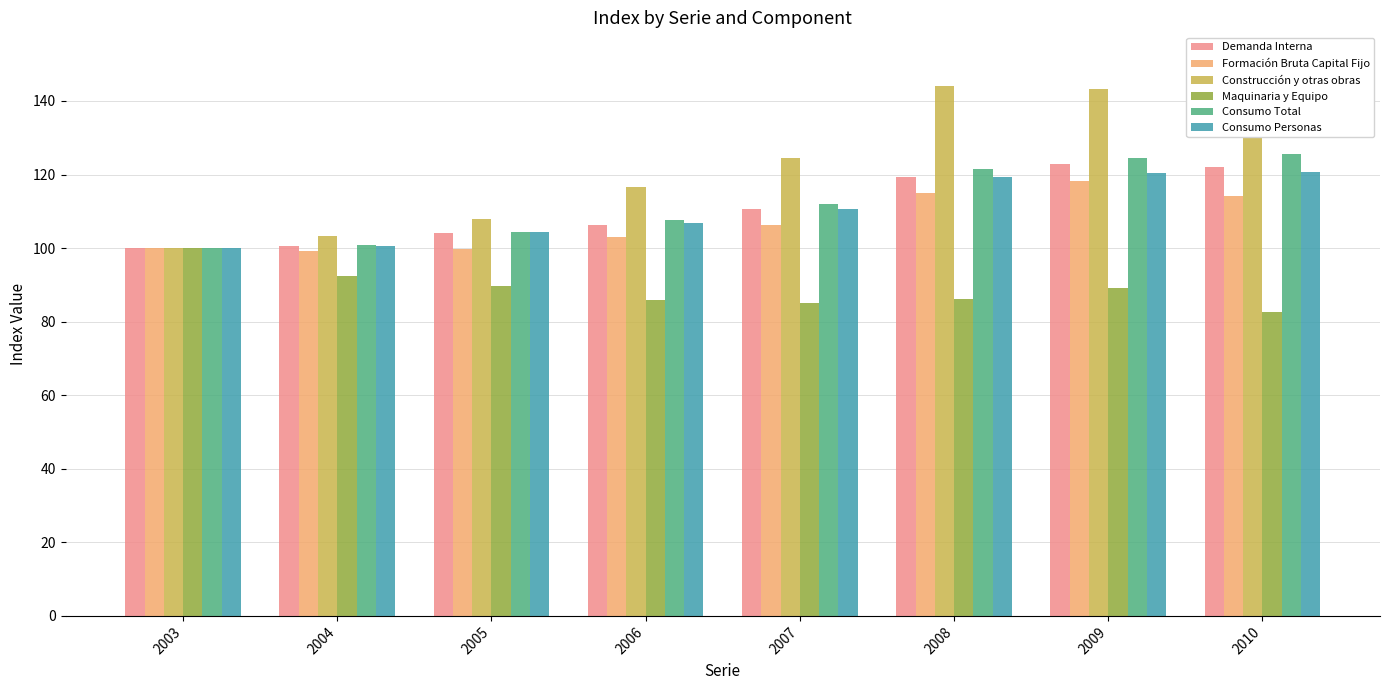

What value does the Demanda Interna series have at 2009?

122.9